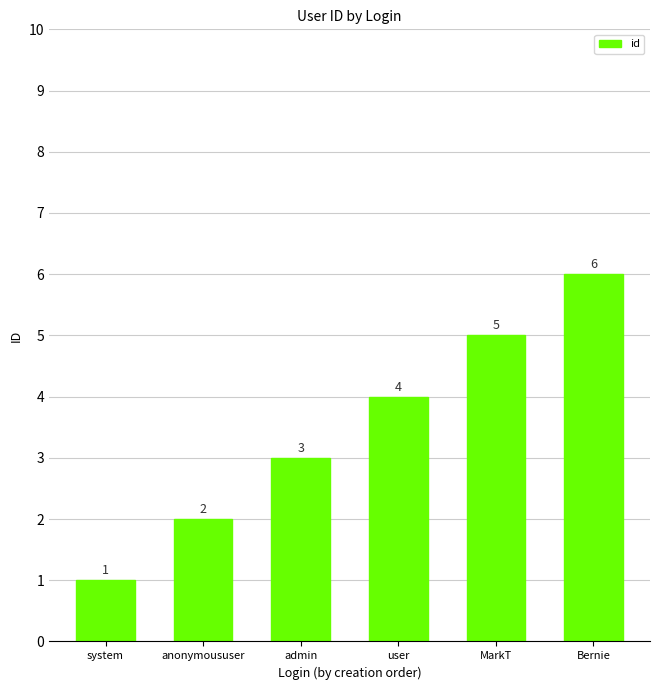

Is it true that the value at system is 1?

True